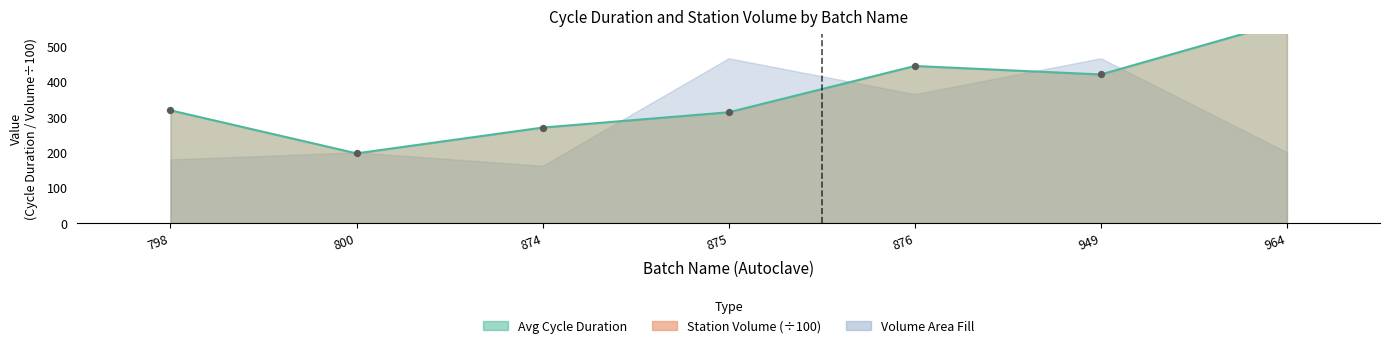

Between 876 and 875, which is larger?

876